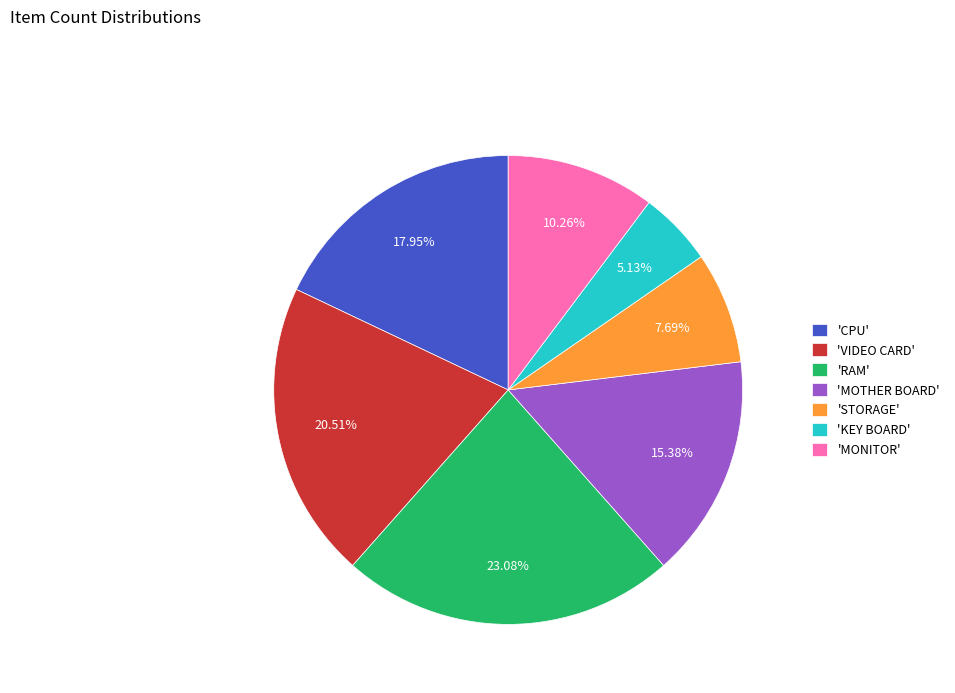

Do 'CPU' and 'VIDEO CARD' together represent more than half of the pie?

No